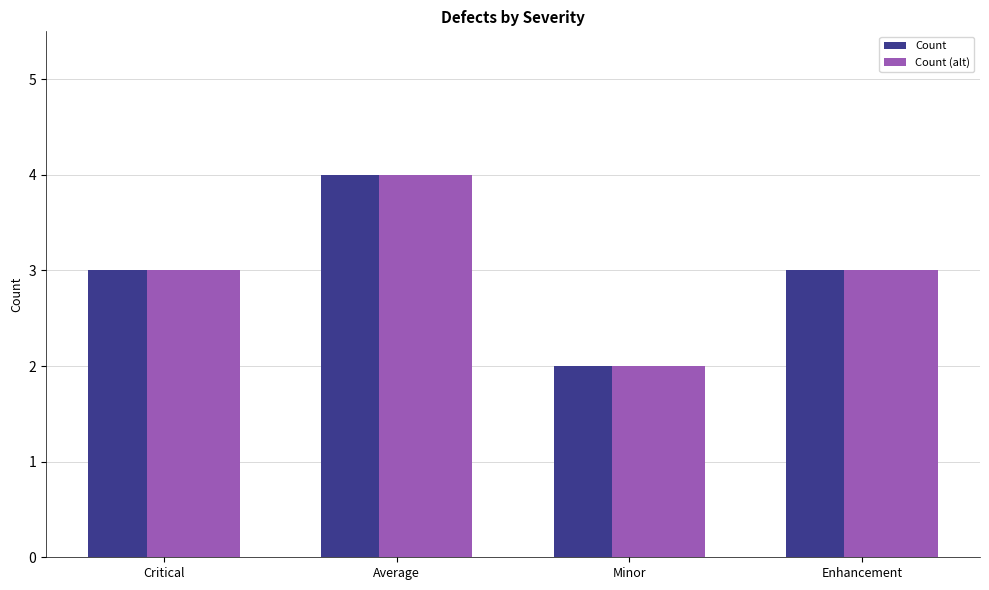

Is the value of Count at Minor greater than the value of Count (alt) at Average?

No